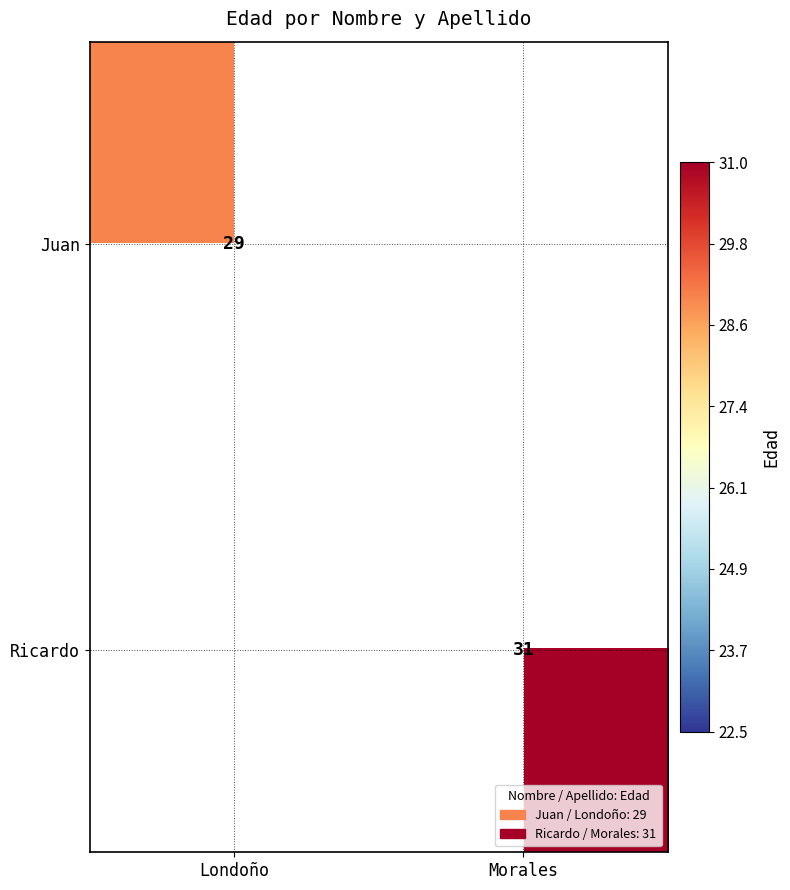

The Juan series shows 51 at Londoño. True or false?

False